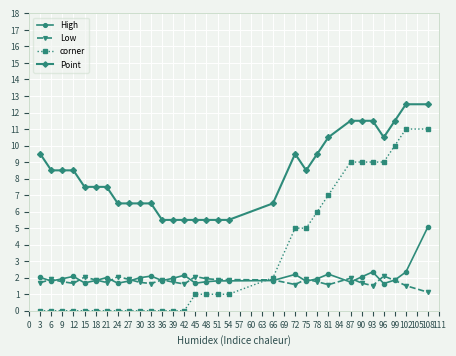

At which label does Low reach its minimum?

108